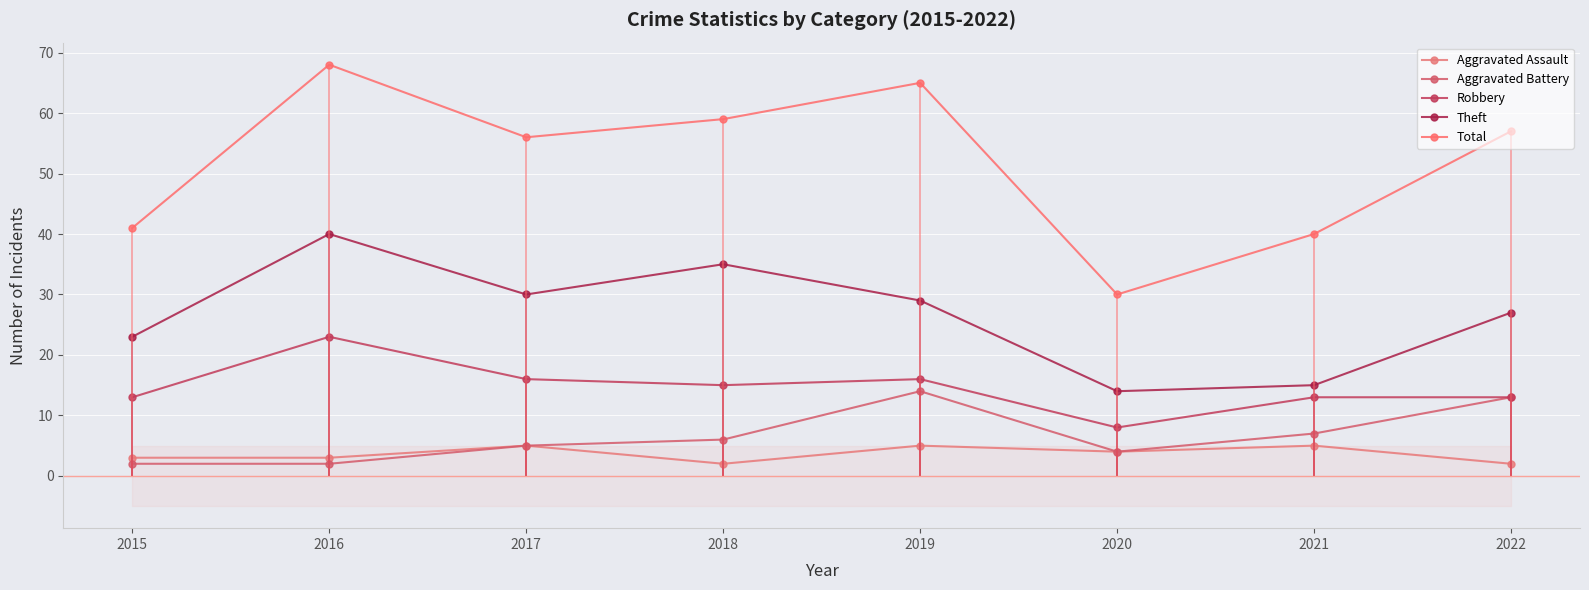

Reading left to right, list all the values displayed in this chart.

Aggravated Assault: 3	3	5	2	5	4	5	2
Aggravated Battery: 2	2	5	6	14	4	7	13
Robbery: 13	23	16	15	16	8	13	13
Theft: 23	40	30	35	29	14	15	27
Total: 41	68	56	59	65	30	40	57